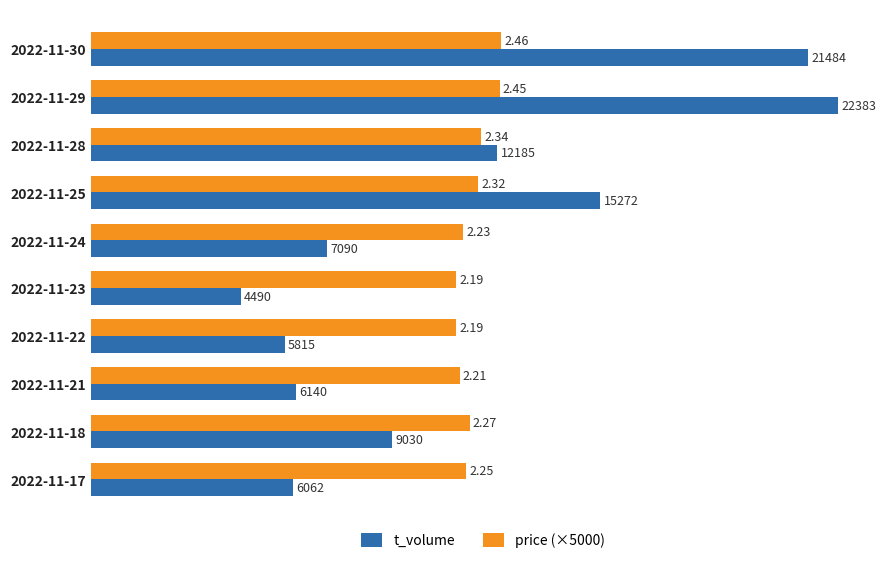

At which category is the sum across all series the highest?

2022-11-29